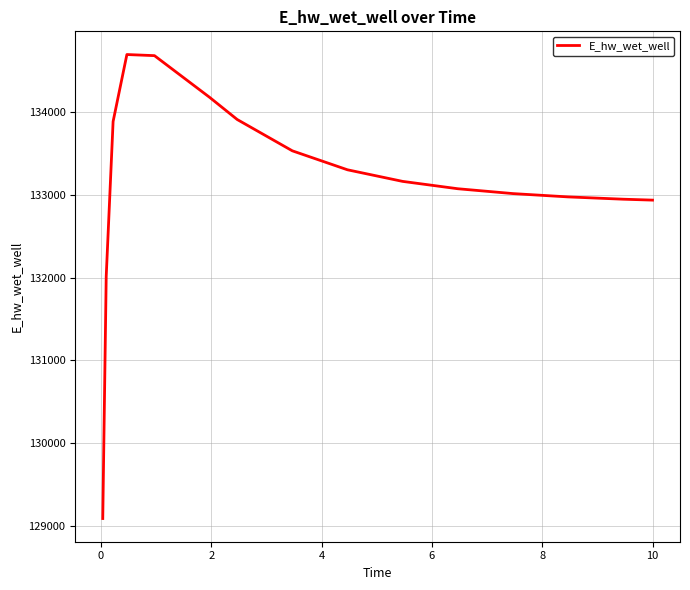

What is the smallest value displayed?

129093.3